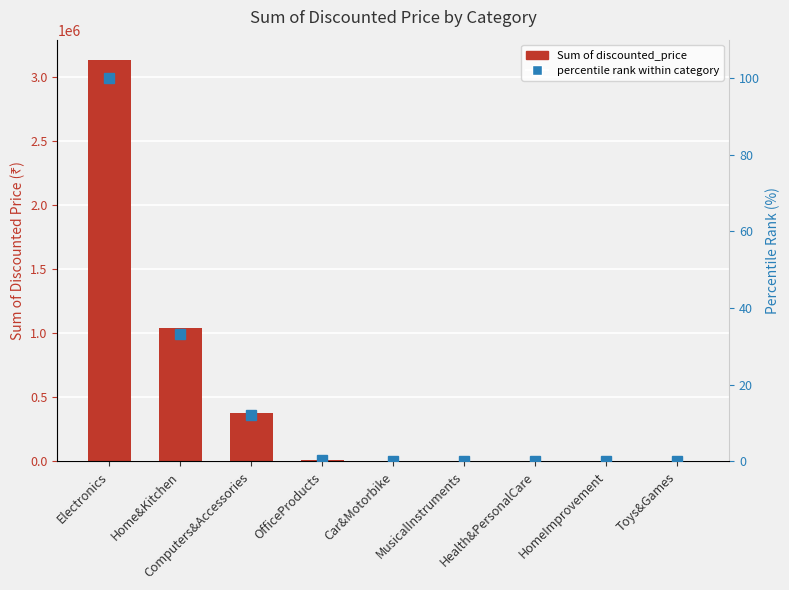

The value of percentile rank within category at Car&Motorbike is 0.0. True or false?

False